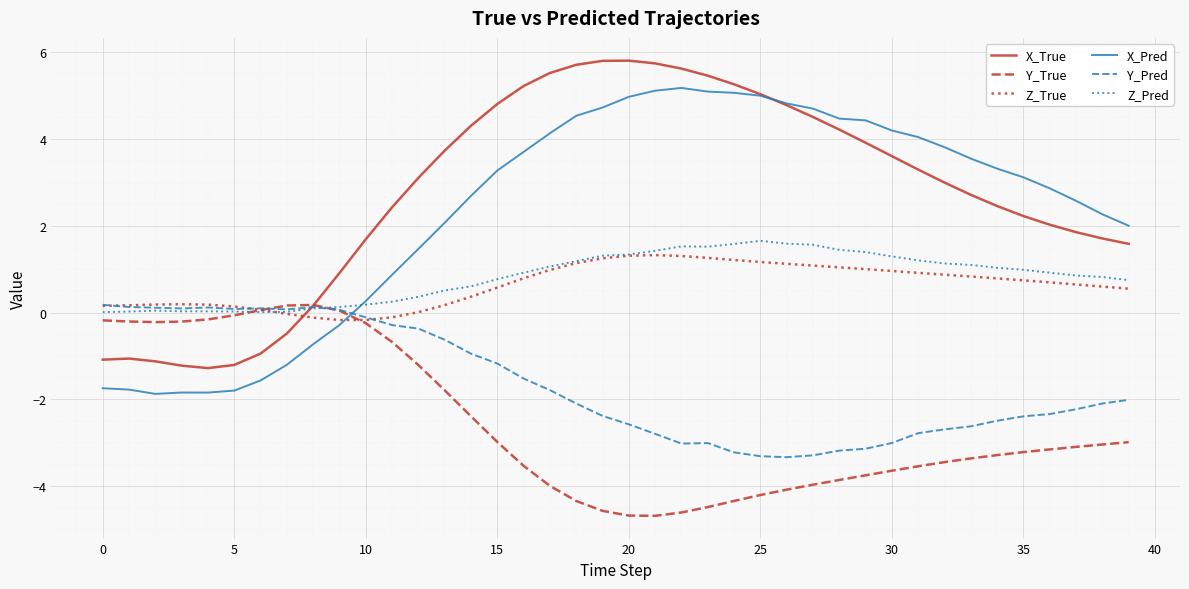

What is the lowest value of the Y_Pred series?

-3.3